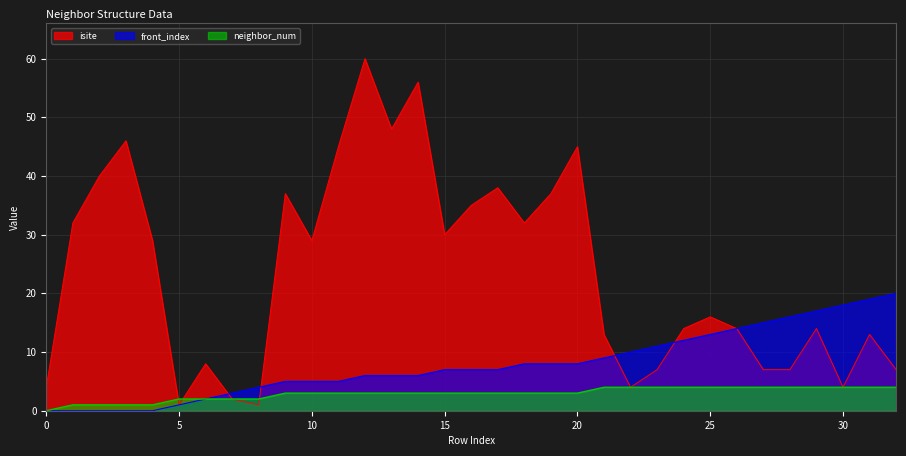

What is the difference between the highest and lowest values at 1?

32